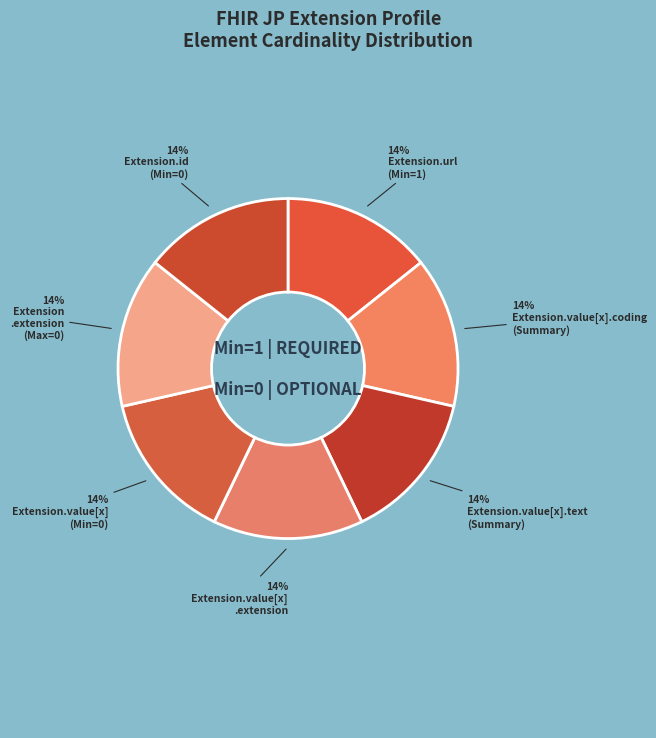

Count the number of slices in the pie.

7